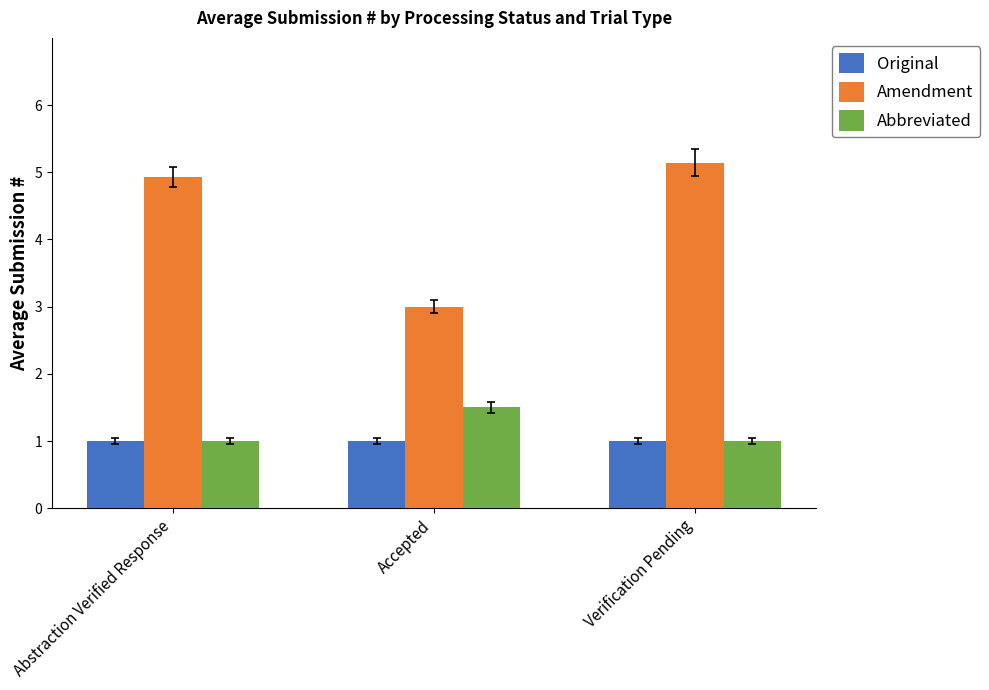

Reading left to right, what are all the values shown in this chart?

Original: 1.0	1.0	1.0
Amendment: 4.9	3.0	5.1
Abbreviated: 1.0	1.5	1.0